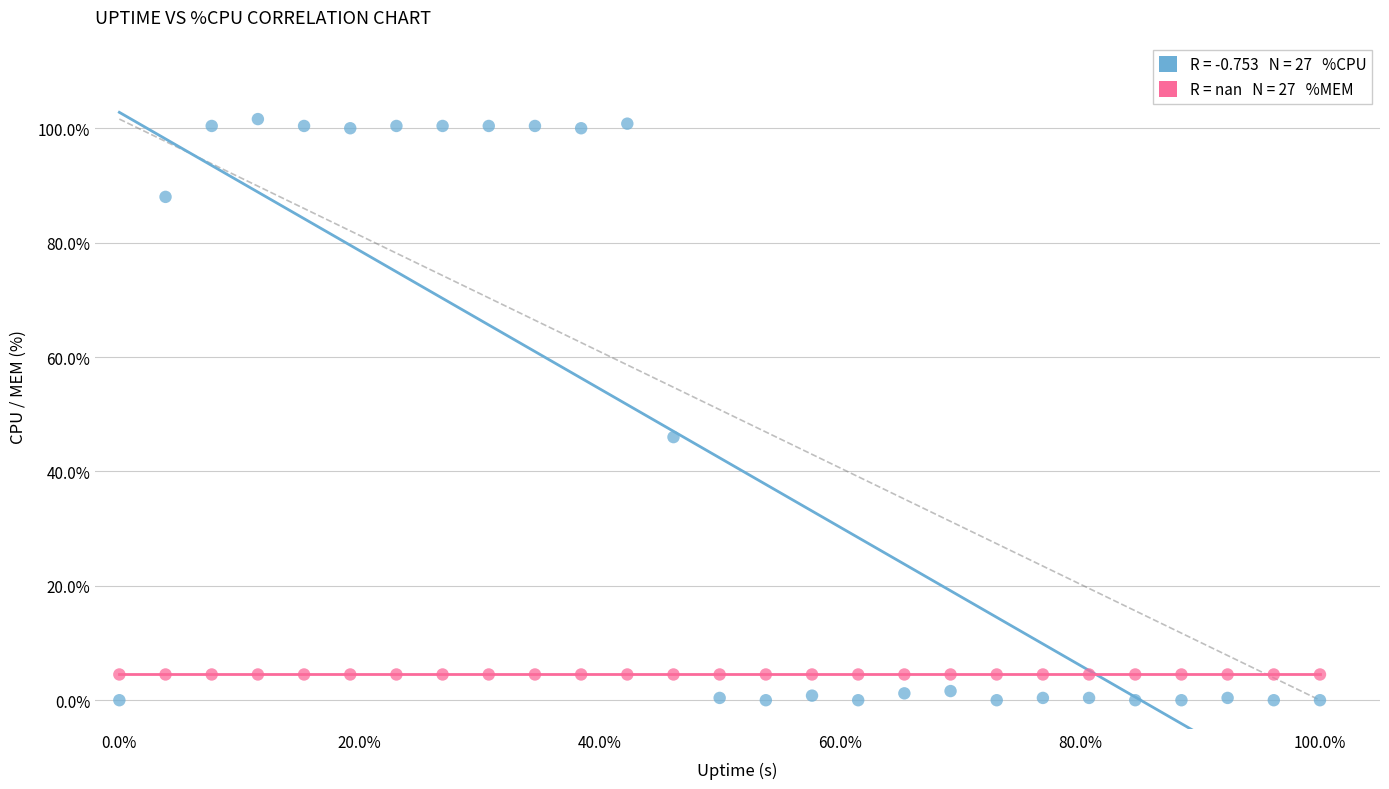

Across all series, what Y value is closest to 50?

46.0